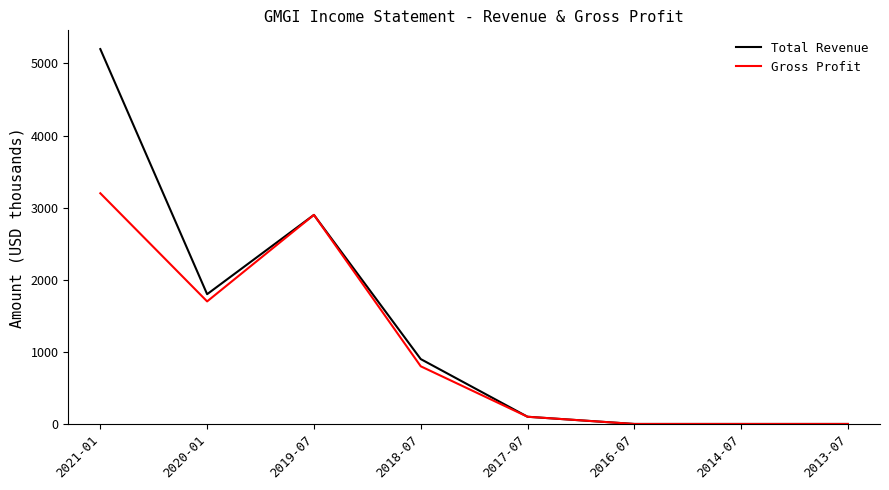

Which label corresponds to the largest value in the chart?

2021-01